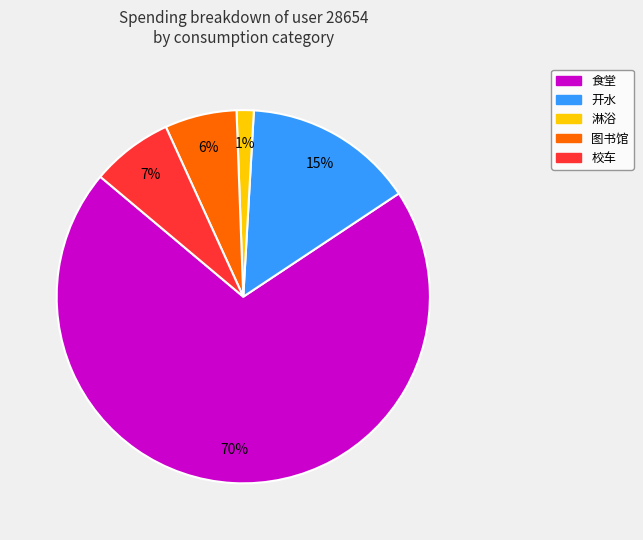

Do 淋浴 and 校车 together represent more than half of the pie?

No